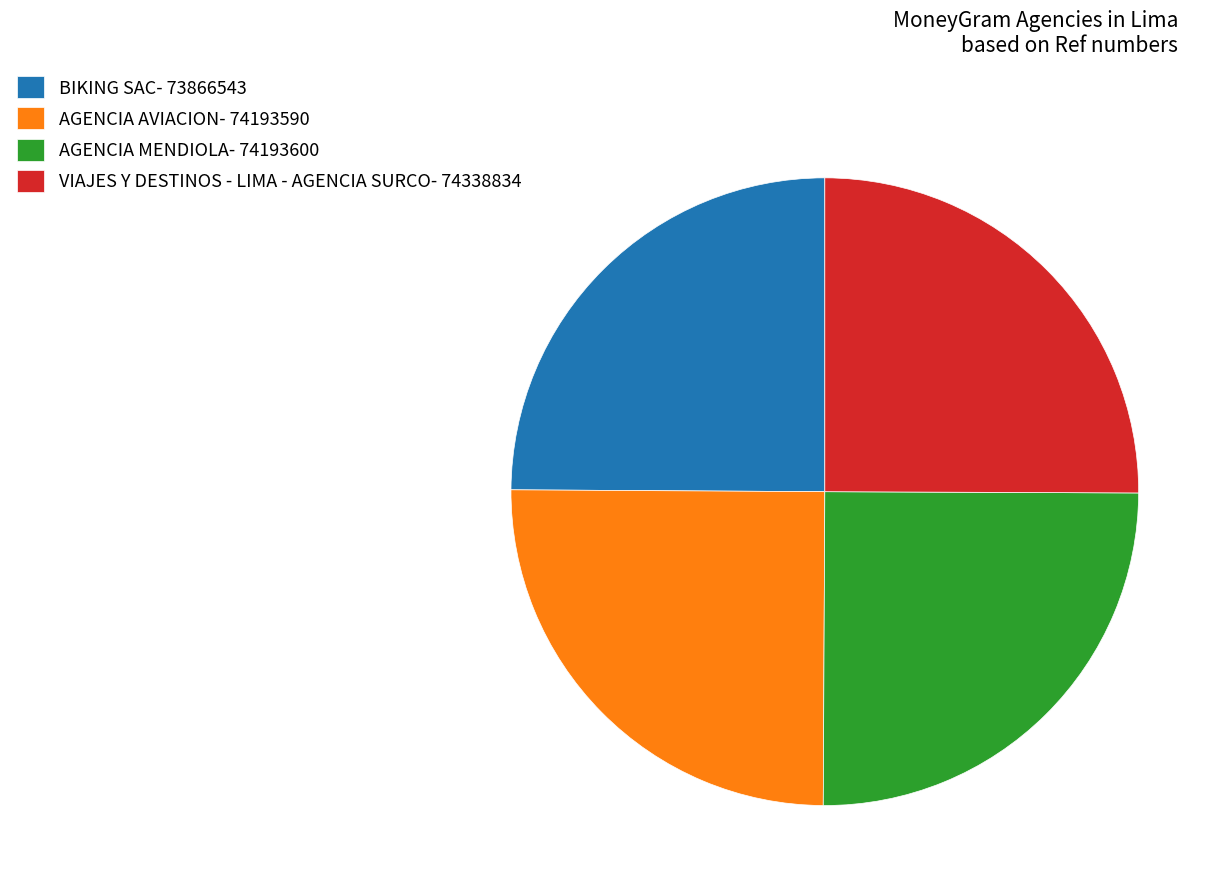

Count the number of slices in the pie.

4